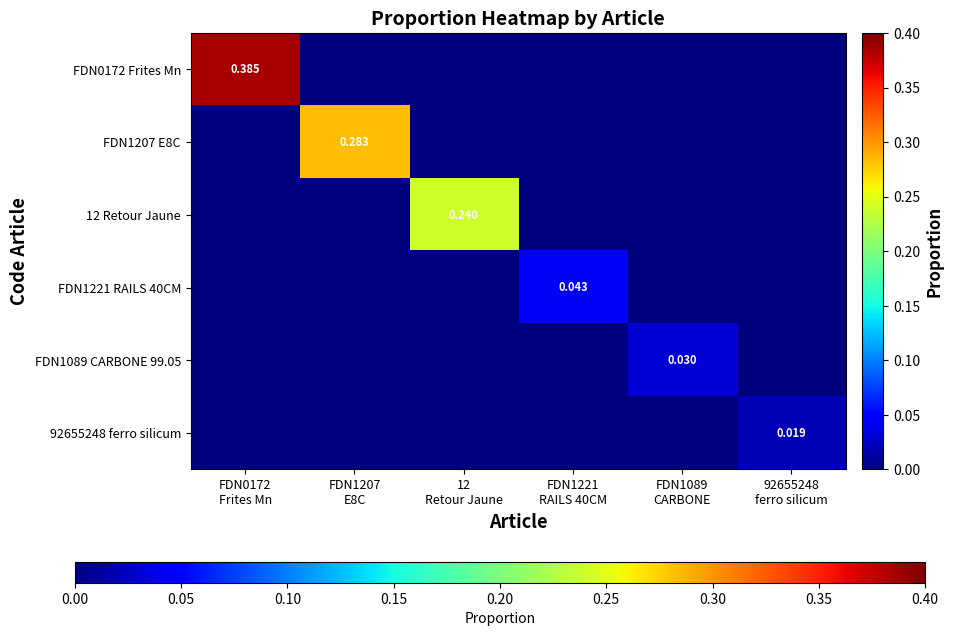

Rank the series by their maximum value, from highest to lowest.

FDN0172 Frites Mn, FDN1207 E8C, 12 Retour Jaune, FDN1221 RAILS 40CM, FDN1089 CARBONE 99.05, 92655248 ferro silicum